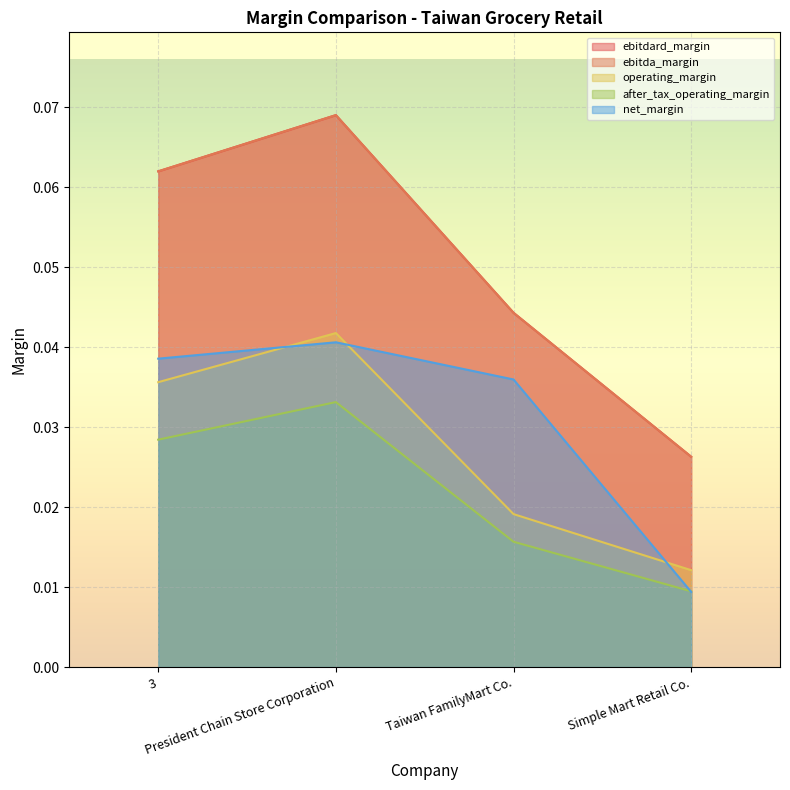

In after_tax_operating_margin, how many points are higher than both neighbors (excluding endpoints)?

1